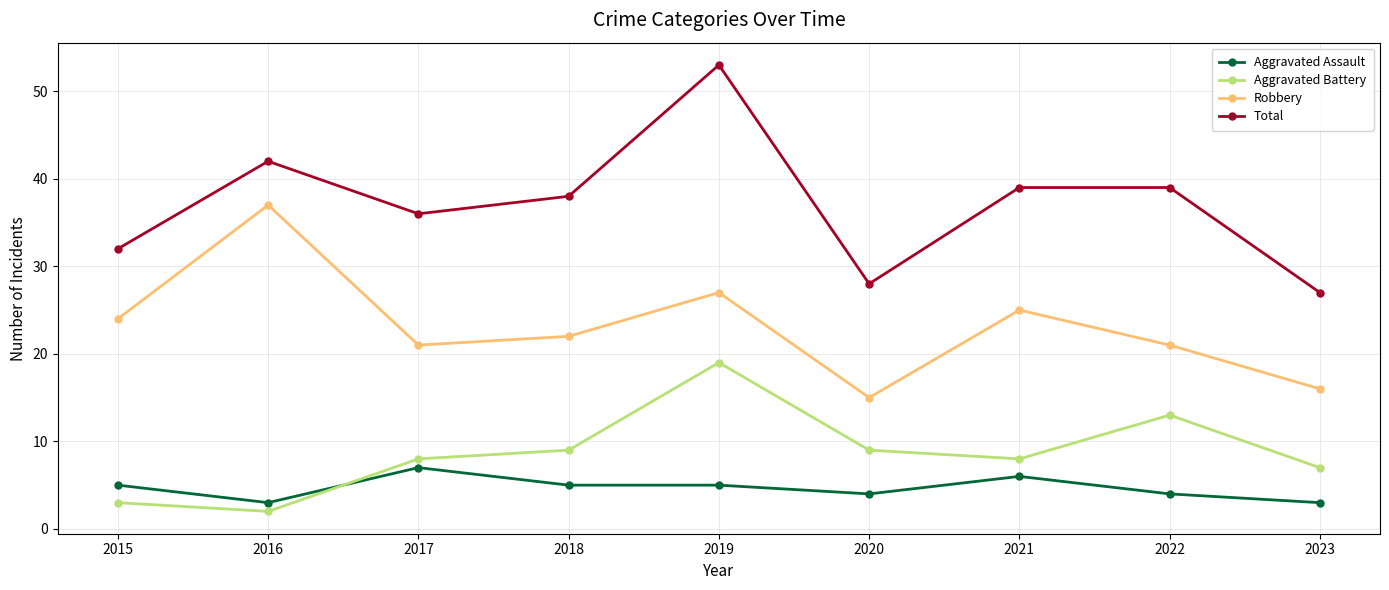

What is the average value of the Total series?

37